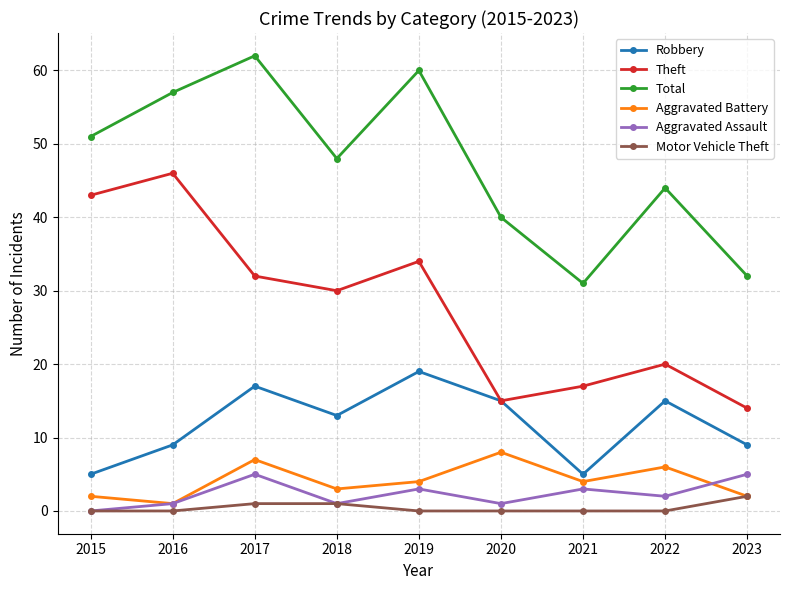

What is the spread (max minus min) of values at 2023?

30